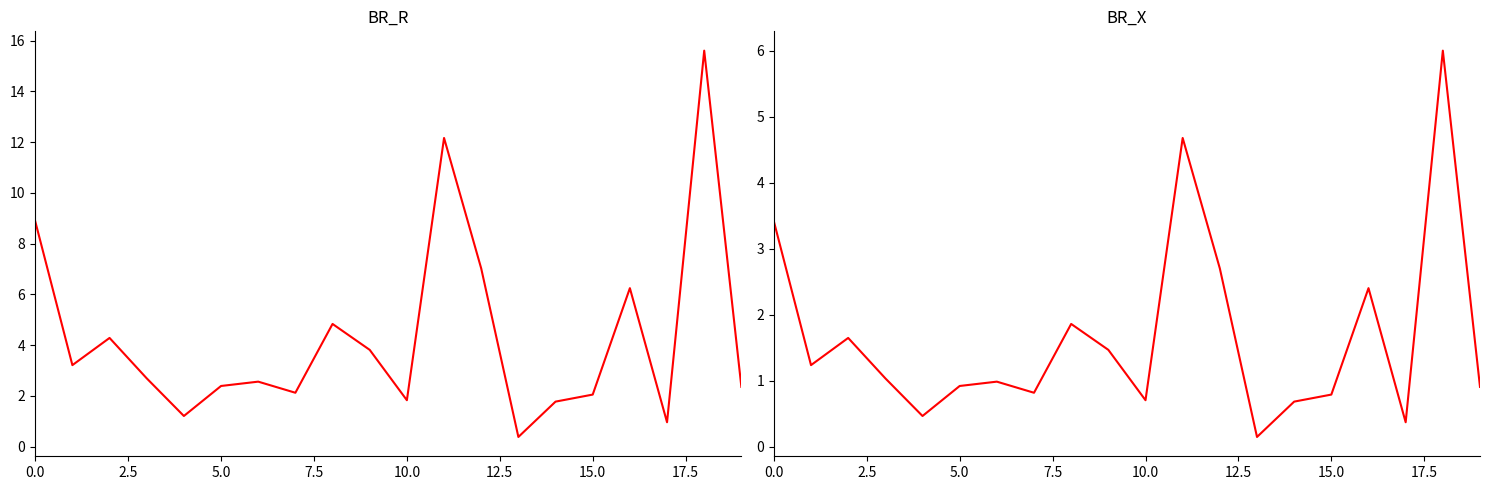

True or false: BR_R and BR_X intersect in this chart.

False